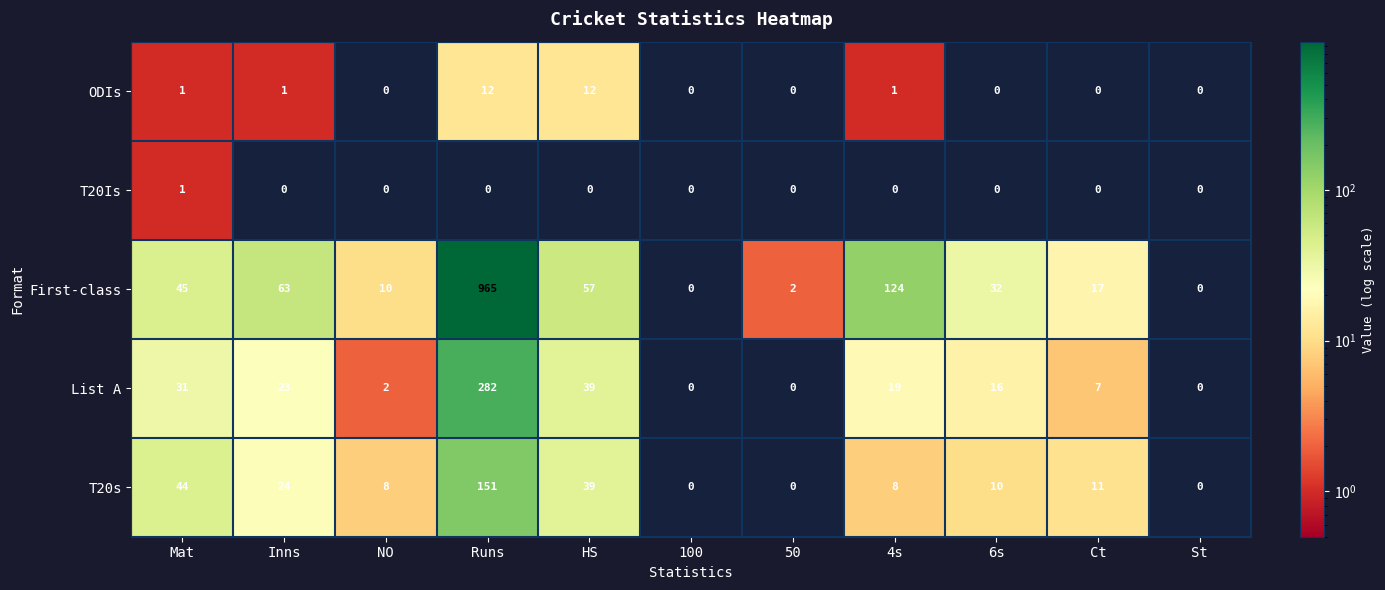

Count the number of categories in the chart.

11